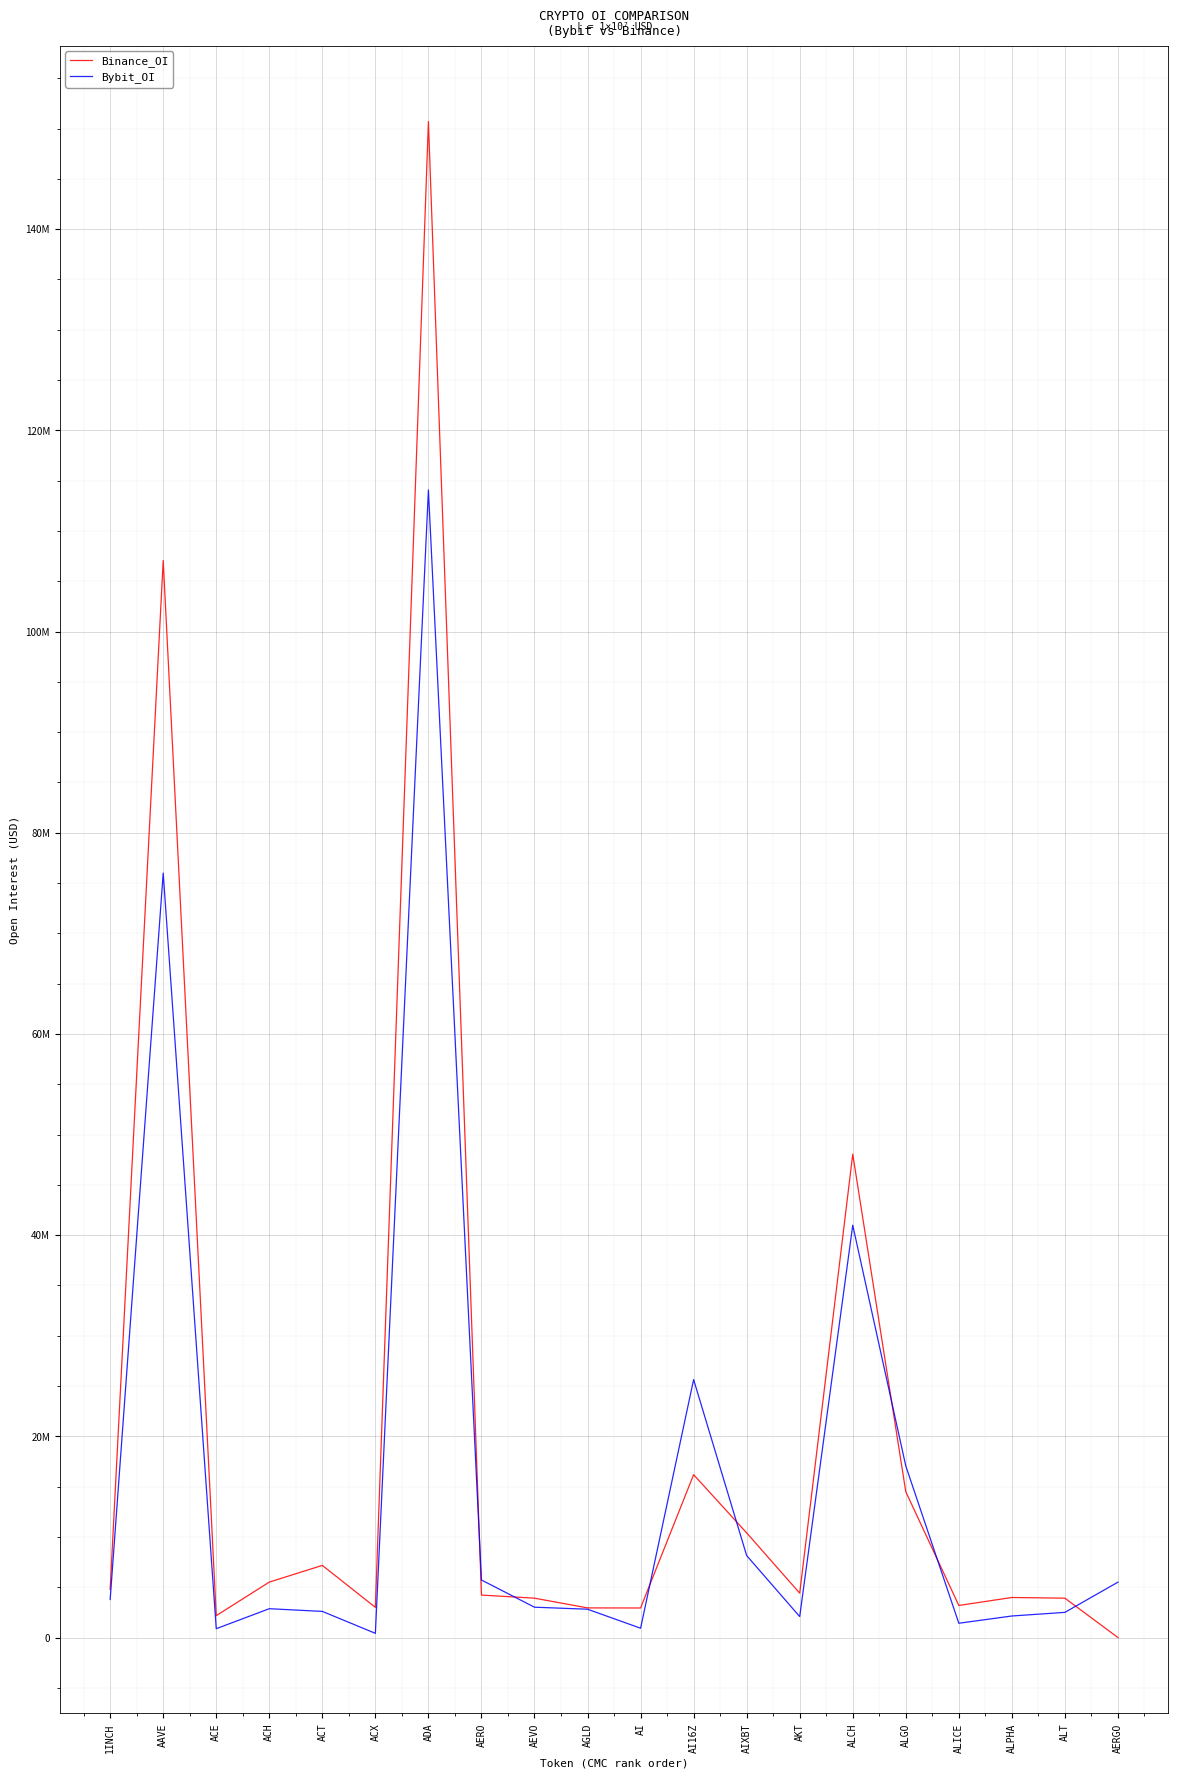

Which series has the widest spread of values?

Binance_OI